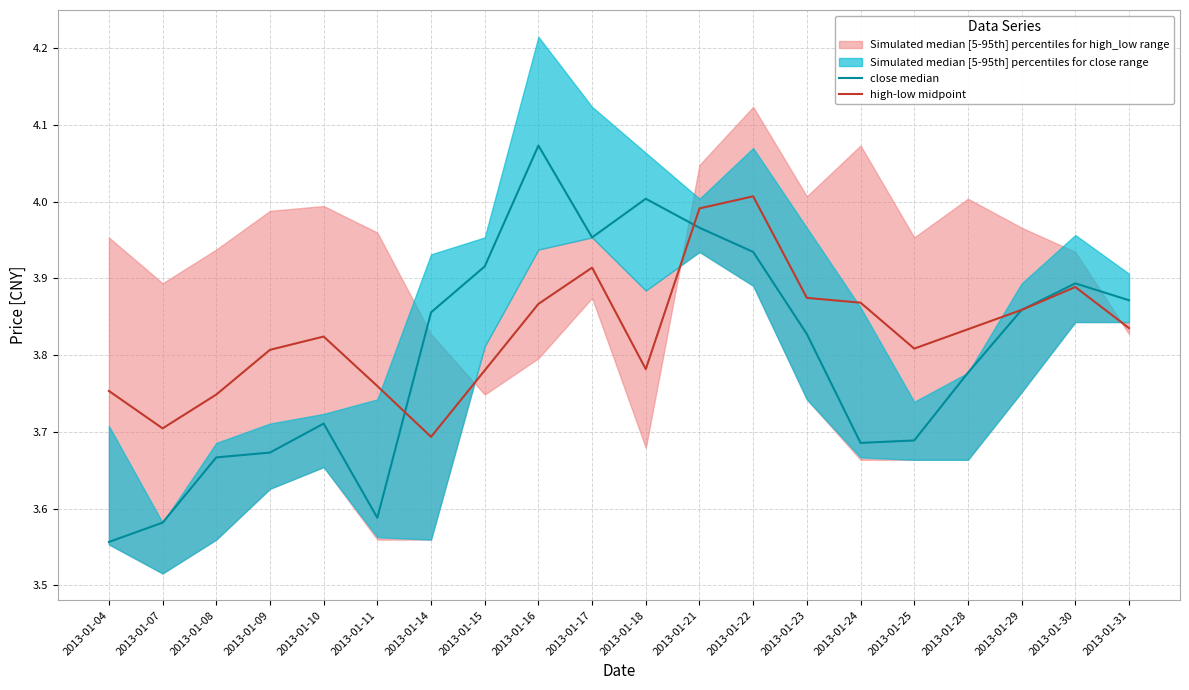

The high-low midpoint series shows 3.8 at 2013-01-31. True or false?

True